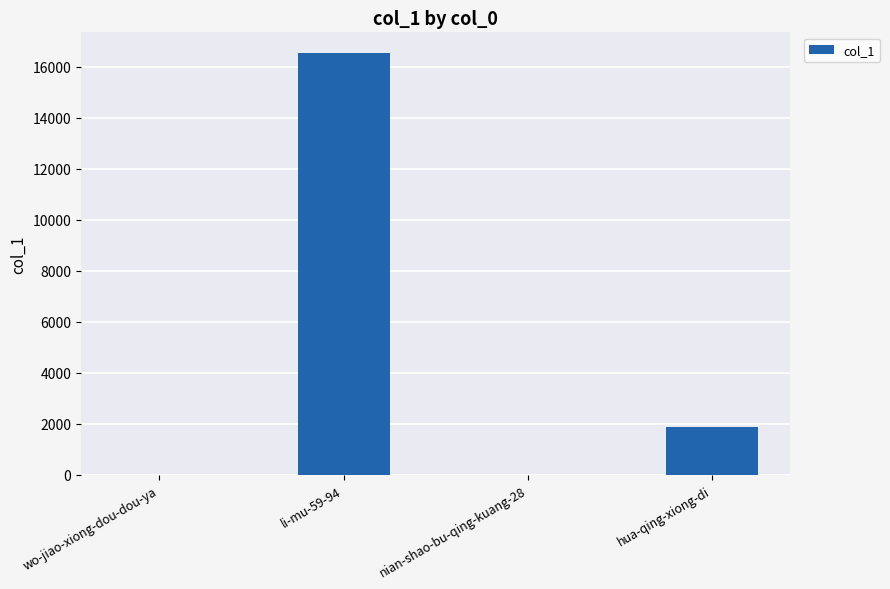

Which has a higher value, wo-jiao-xiong-dou-dou-ya or hua-qing-xiong-di?

hua-qing-xiong-di